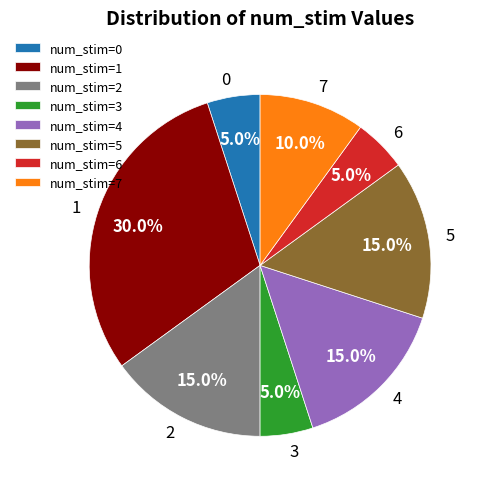

What portion of the pie excludes num_stim=5?

85.0%